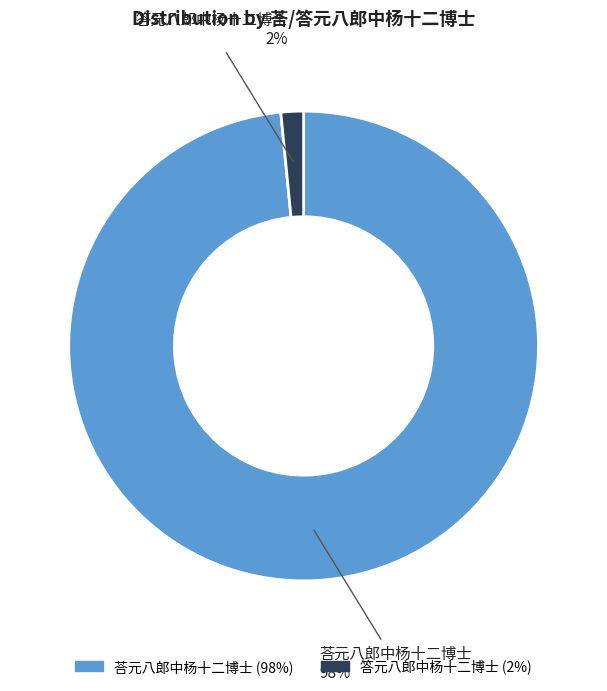

Combined, do 答元八郎中杨十二博士 and 荅元八郎中杨十二博士 account for over 50%?

Yes